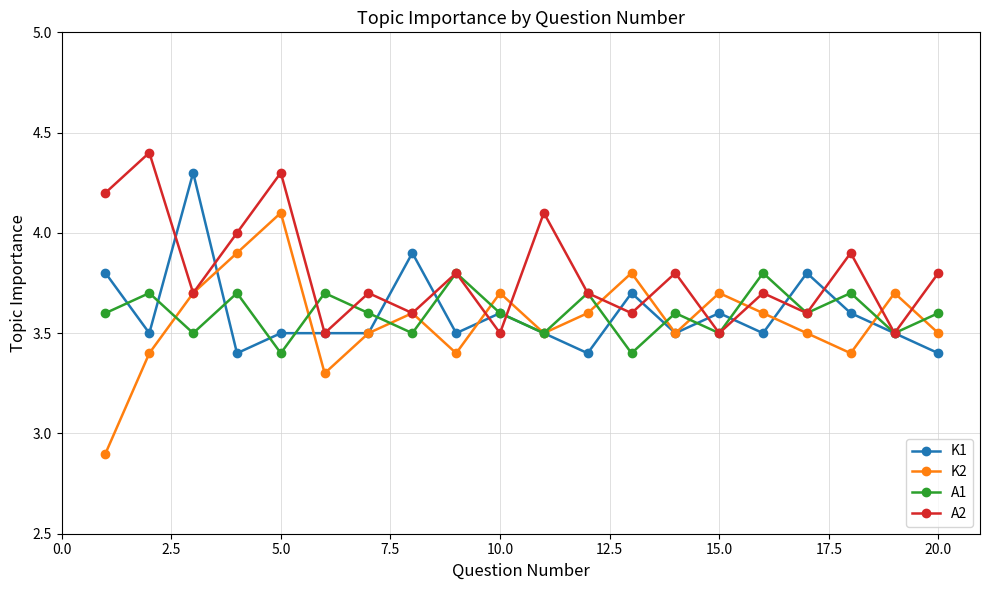

What is the greatest value displayed?

4.4